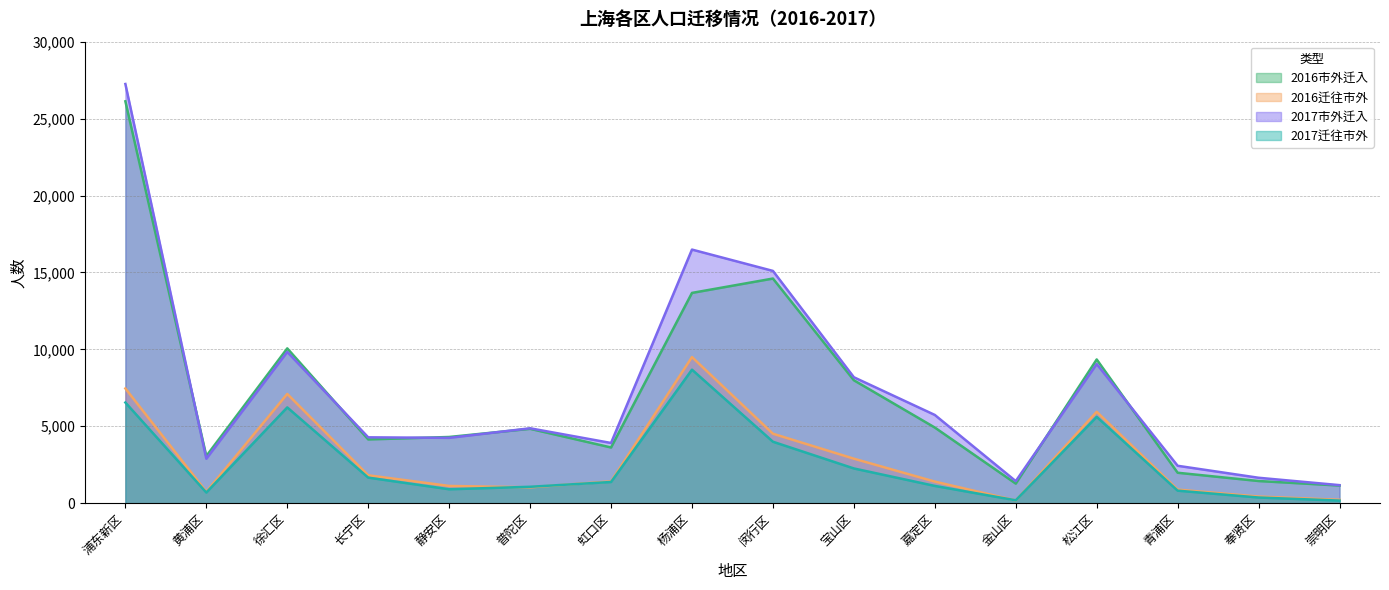

True or false: 2017市外迁入 and 2017迁往市外 cross at least once.

False